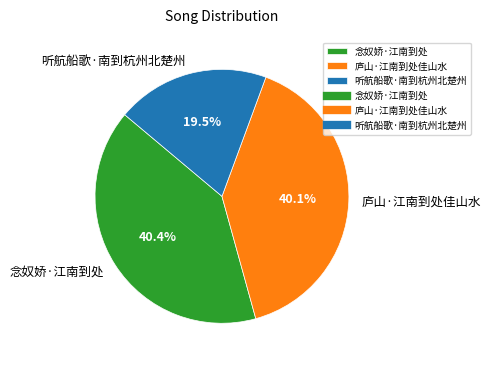

Does any single category account for the majority?

No